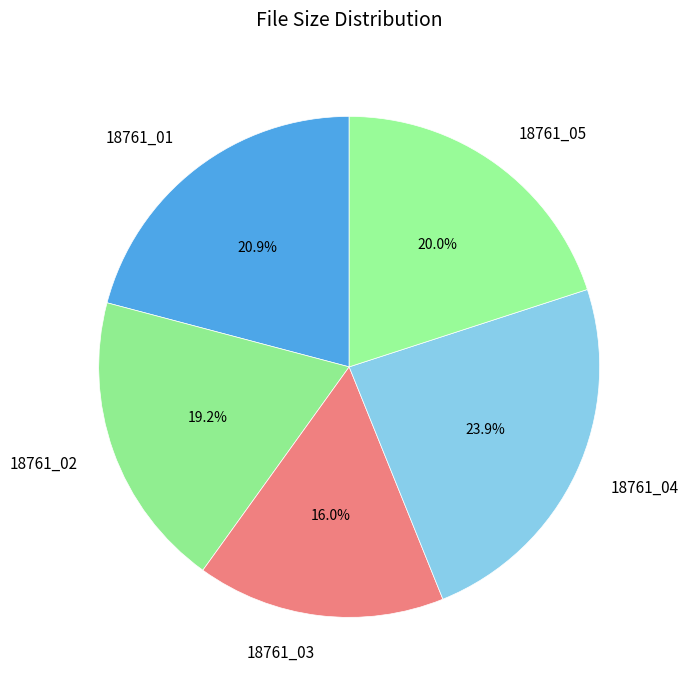

Is it true that 18761_03 is 11% of the pie?

False